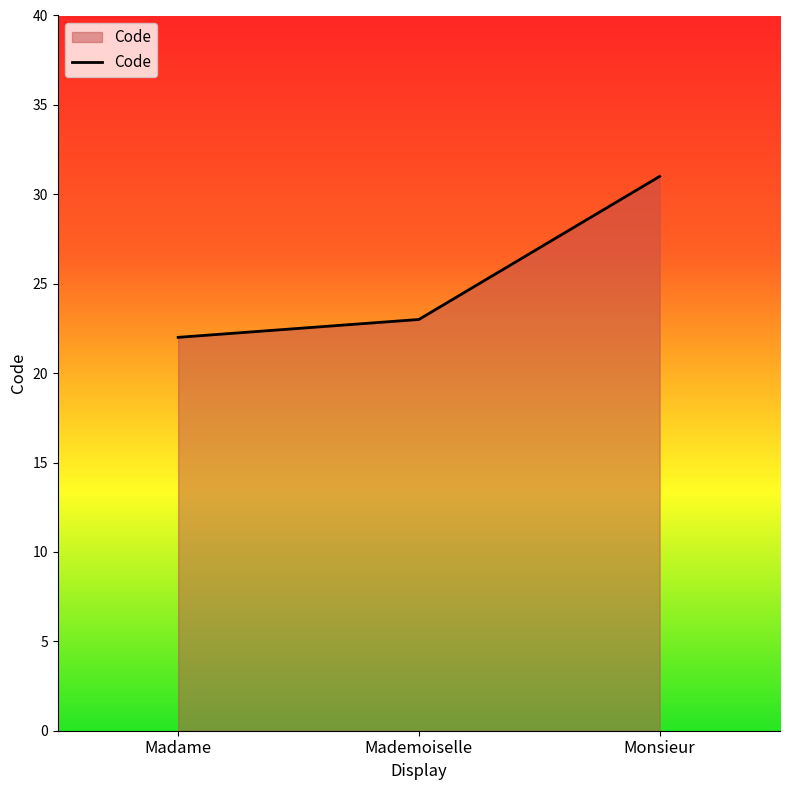

Which category has the highest value across all series?

Monsieur